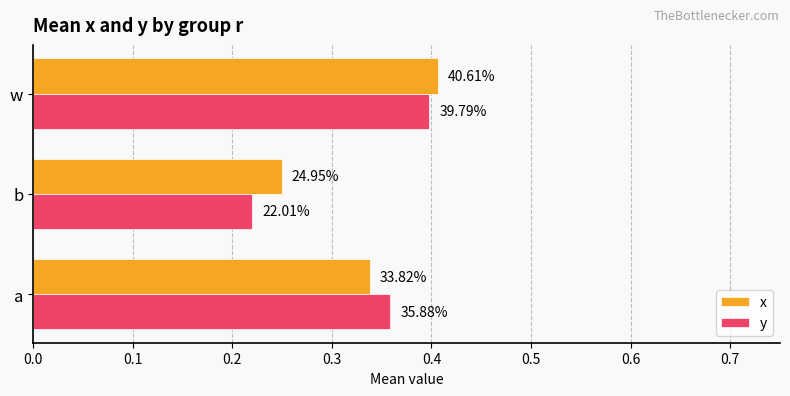

What is the value of the x bar at the 2nd from the left?

0.2